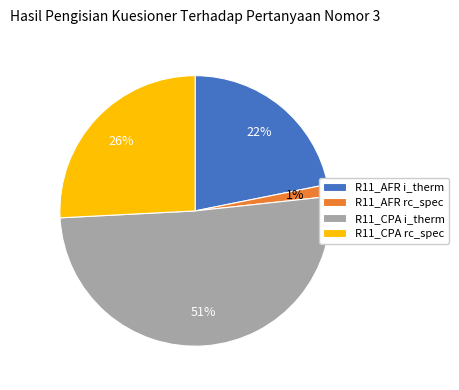

Do R11_CPA rc_spec and R11_AFR rc_spec together represent more than half of the pie?

No